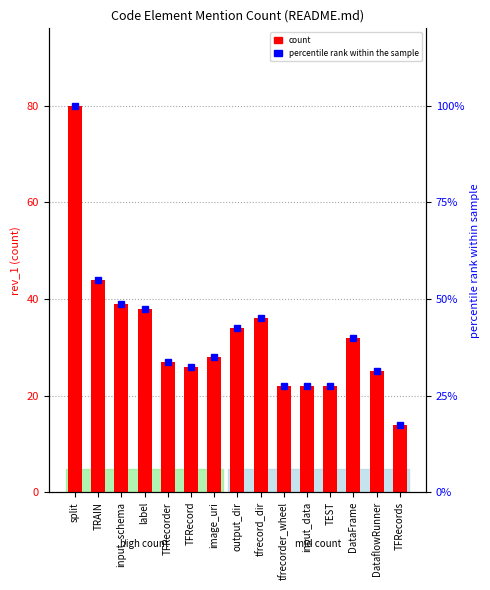

At how many categories does at least one series exceed 19?

14